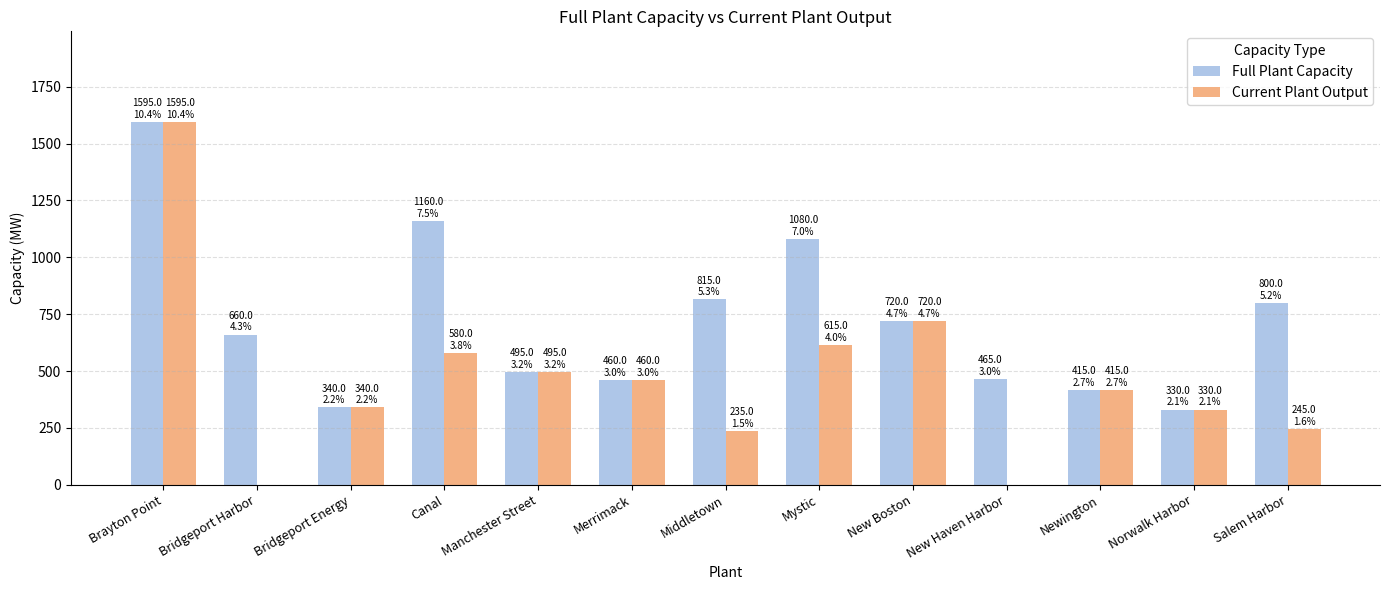

Which series changed the most between Brayton Point and Bridgeport Harbor?

Current Plant Output